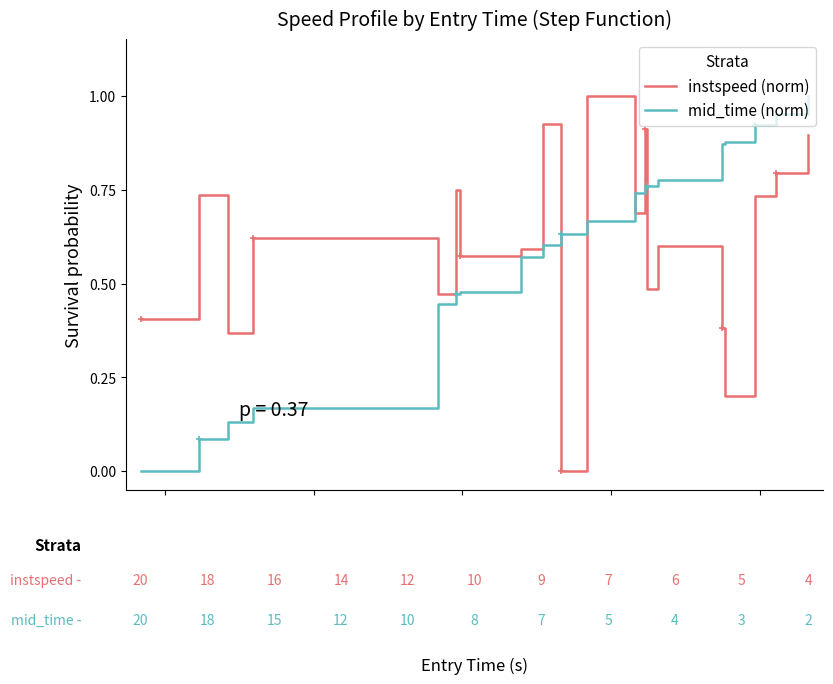

What is the average value of the mid_time (norm) series?

0.6